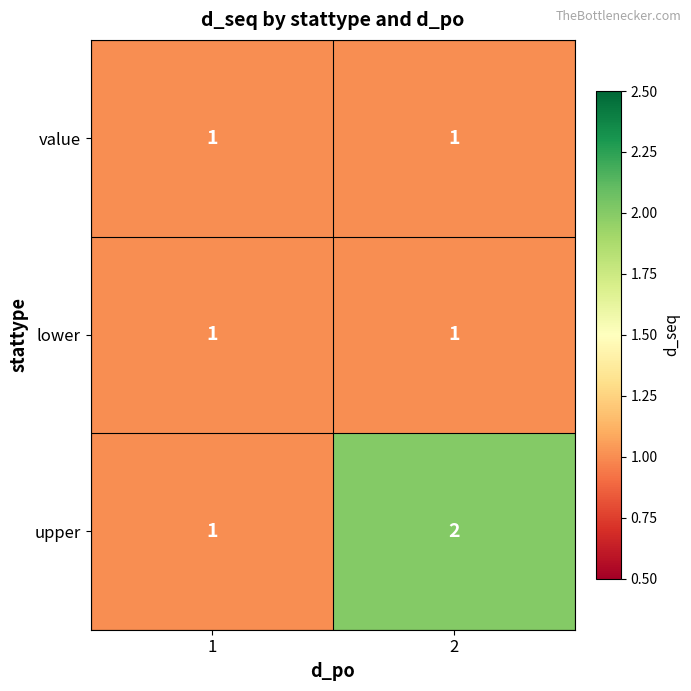

Which series has the widest spread of values?

upper